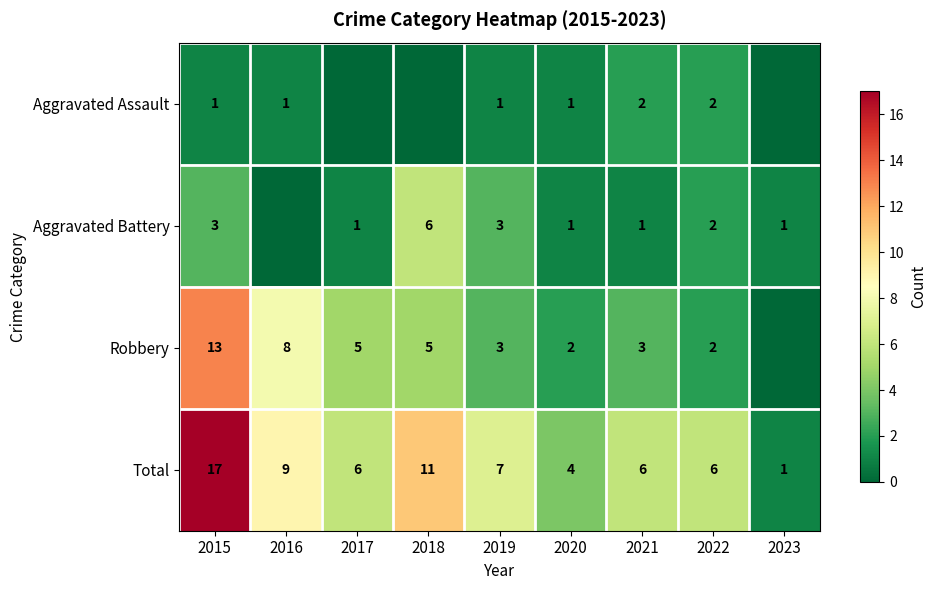

What is the maximum value for Total?

17